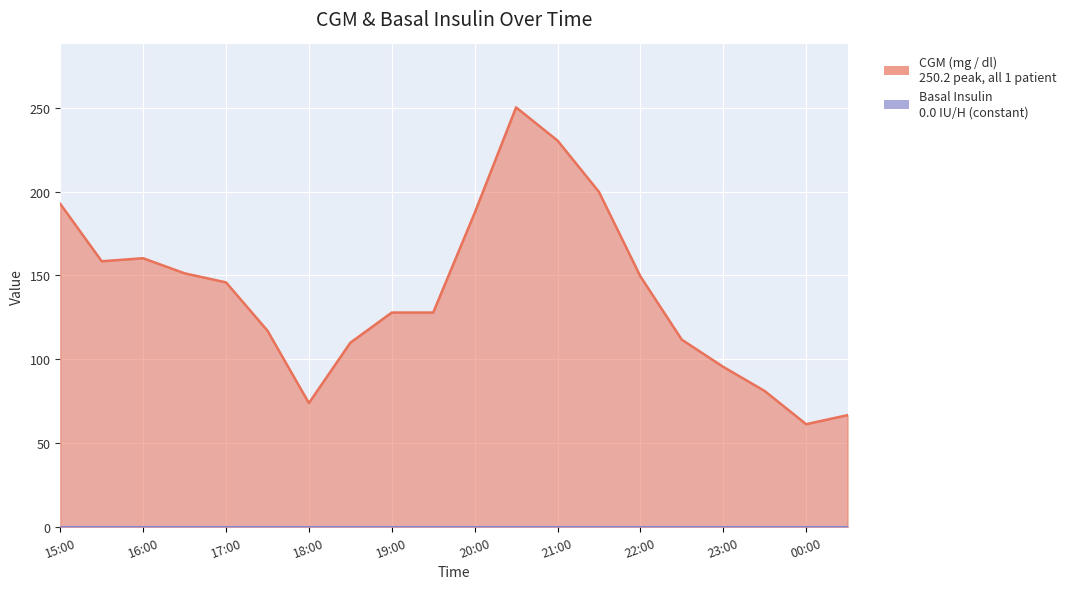

Rank the categories by value from highest to lowest.

20:30, 21:00, 21:30, 15:00, 20:00, 16:00, 15:30, 16:30, 22:00, 17:00, 19:00, 19:30, 17:30, 22:30, 18:30, 23:00, 23:30, 18:00, 00:30, 00:00